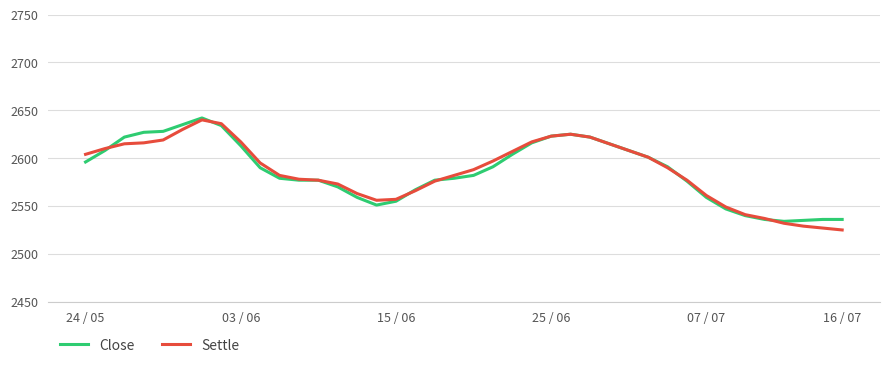

What is the minimum value shown in the chart?

2525